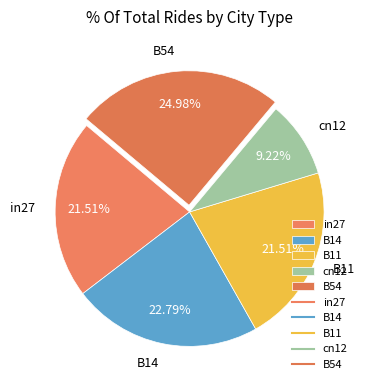

To the nearest percent, what is the difference between the largest and smallest slice percentages?

16%